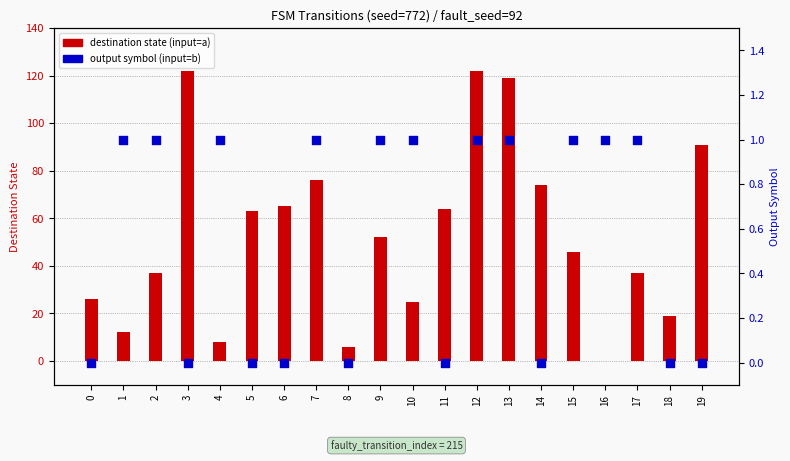

Which series has the largest total across all categories?

destination state (input=a)